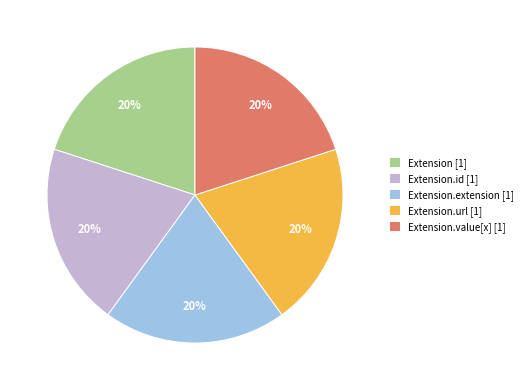

What is the ratio of the value at Extension [1] to the value at Extension.id [1]?

1.0